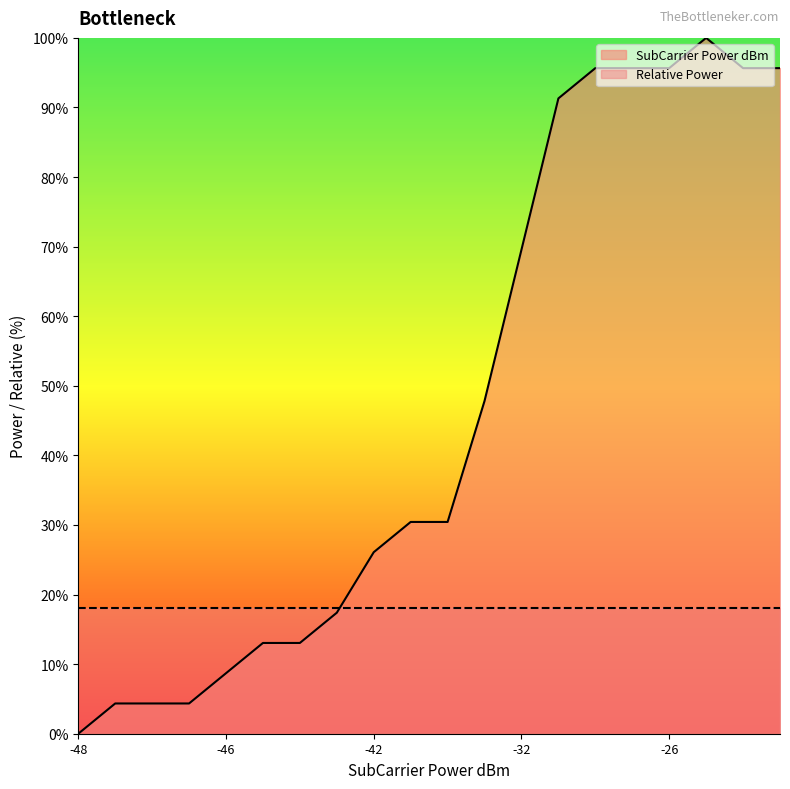

How many values are above zero?

19